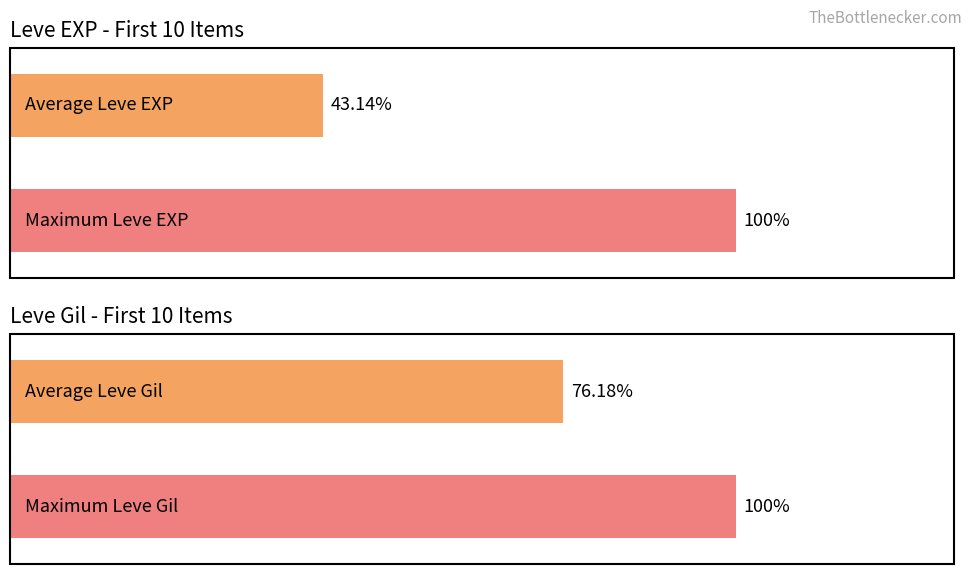

The Leve EXP series shows 418 at Copper Ingot. True or false?

False